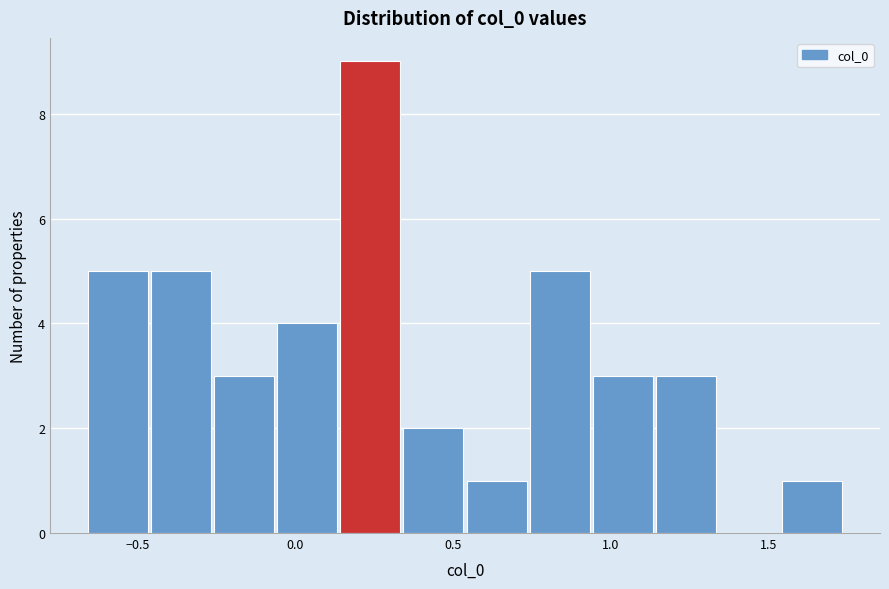

How tall is the bar that spans 0.55 to 0.75 on the x-axis? Neither the bar edges nor the heights are printed on the chart, so give them approximately, as read against the axes.

1